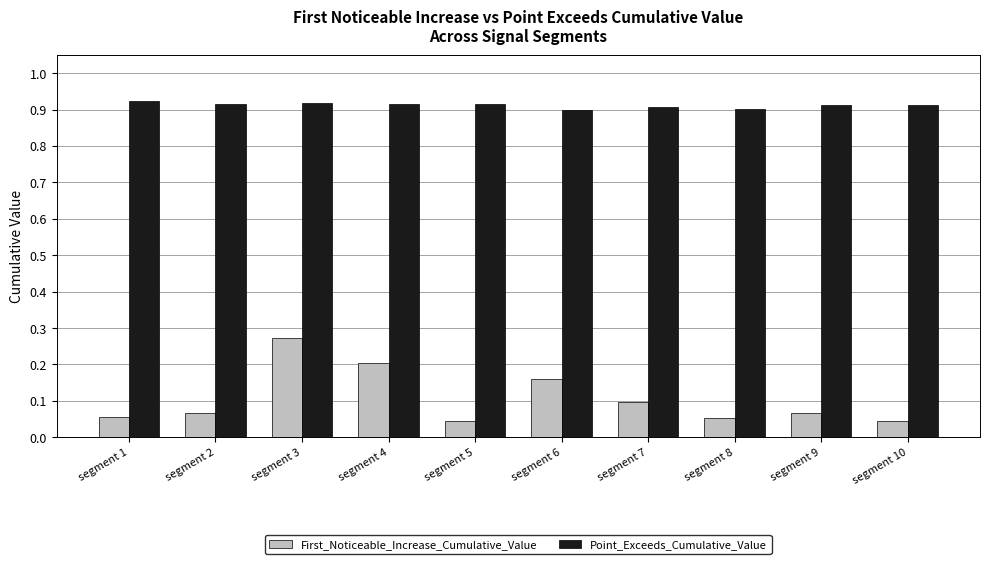

At which category is the sum across all series the highest?

segment 3